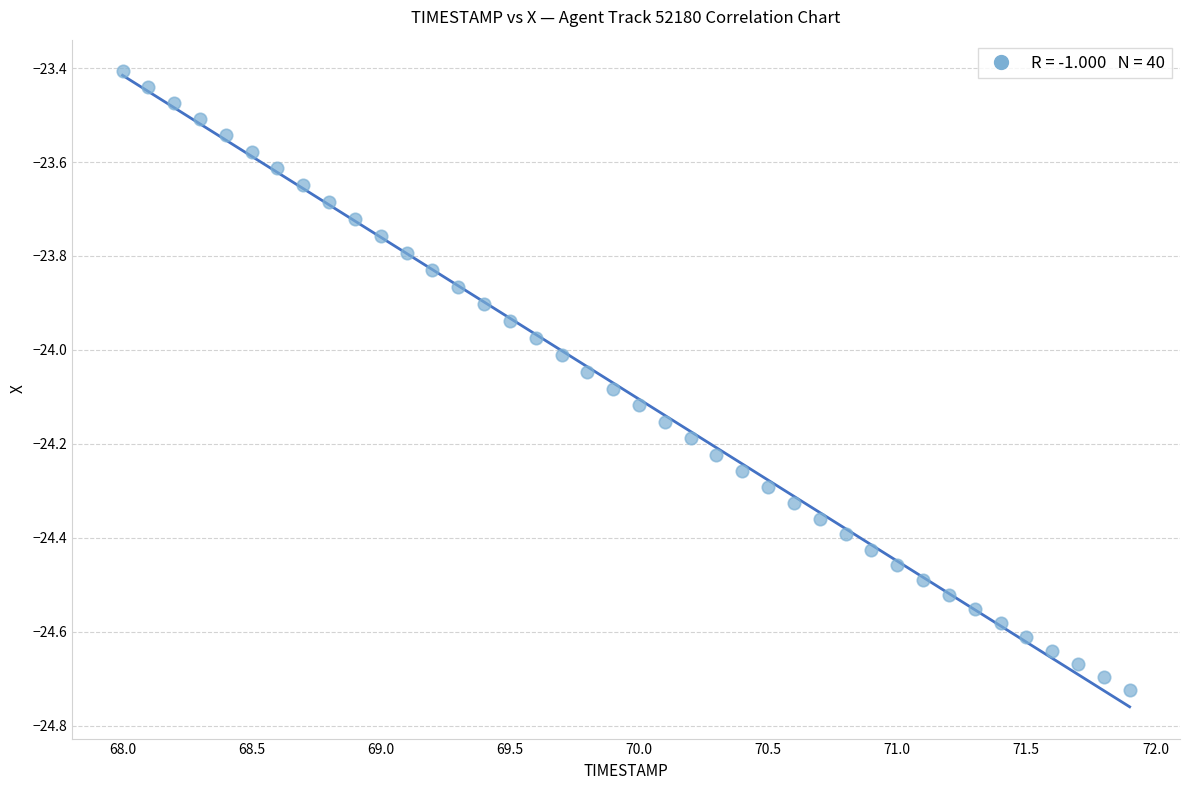

What is the range of X values (max minus min)?

3.9